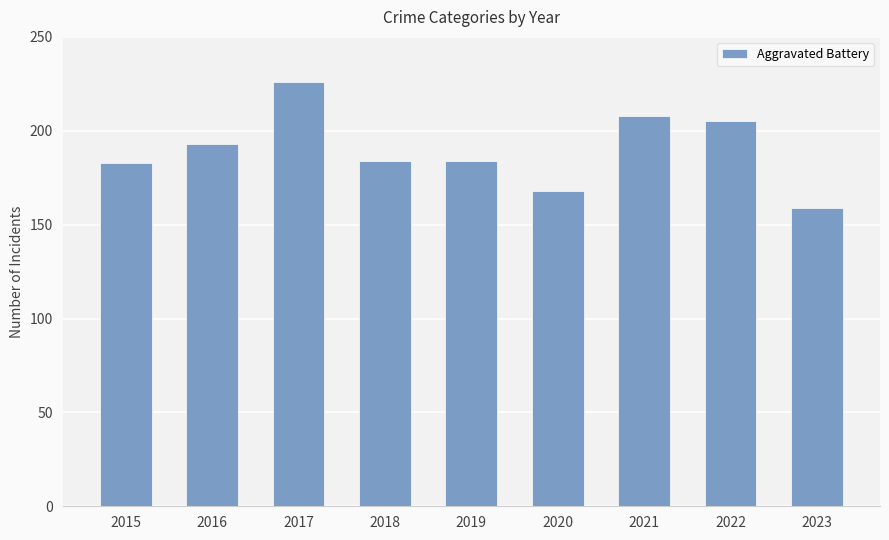

What is the difference between the values at 2023 and 2021?

49